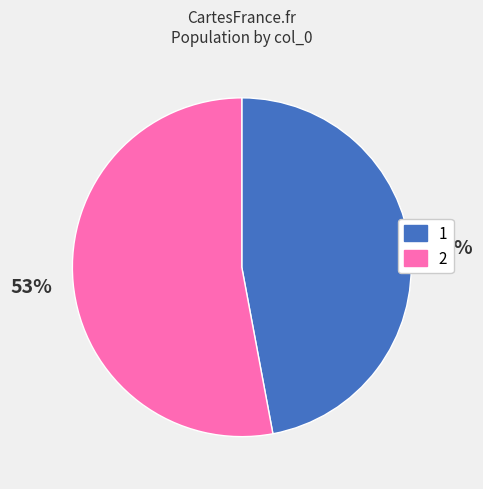

Do 1 and 2 together represent more than half of the pie?

Yes